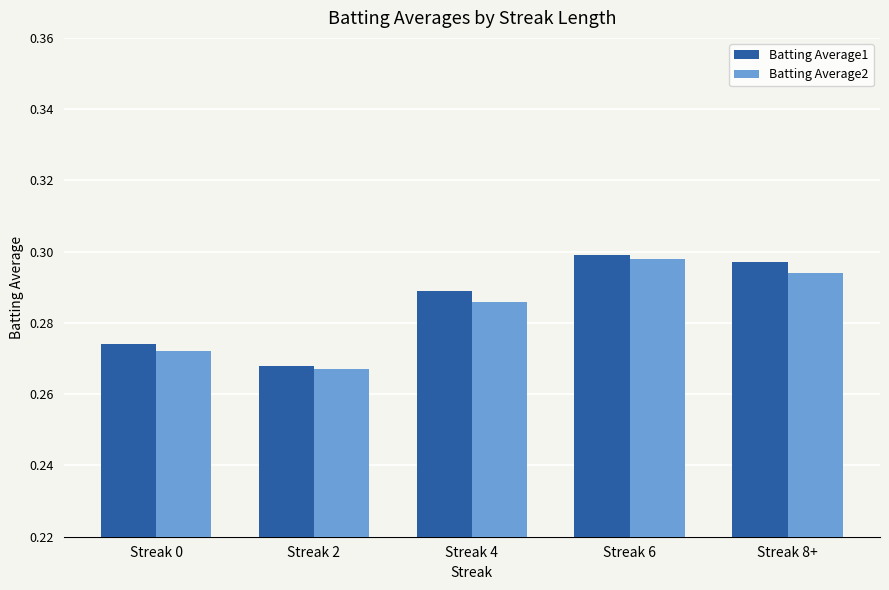

What is the sum of the Batting Average2 values at Streak 0 and Streak 4?

0.6